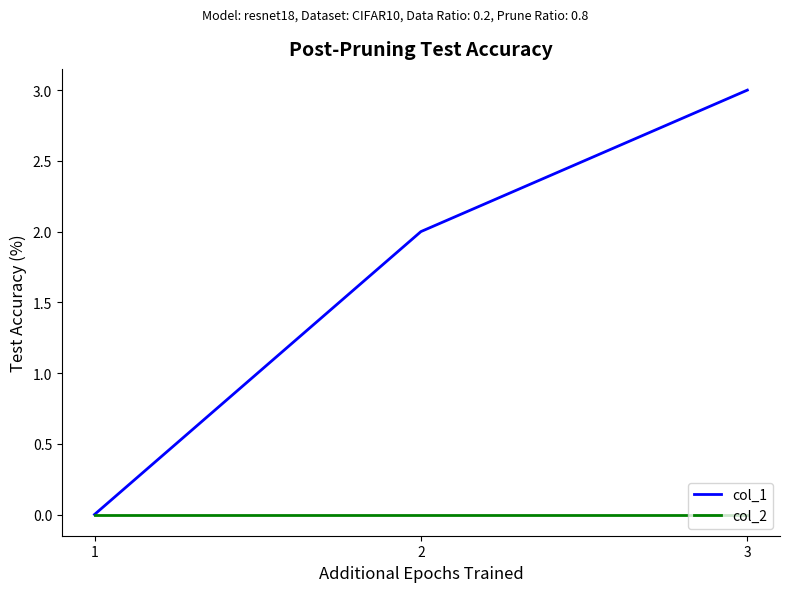

Which series has the largest total across all categories?

col_1